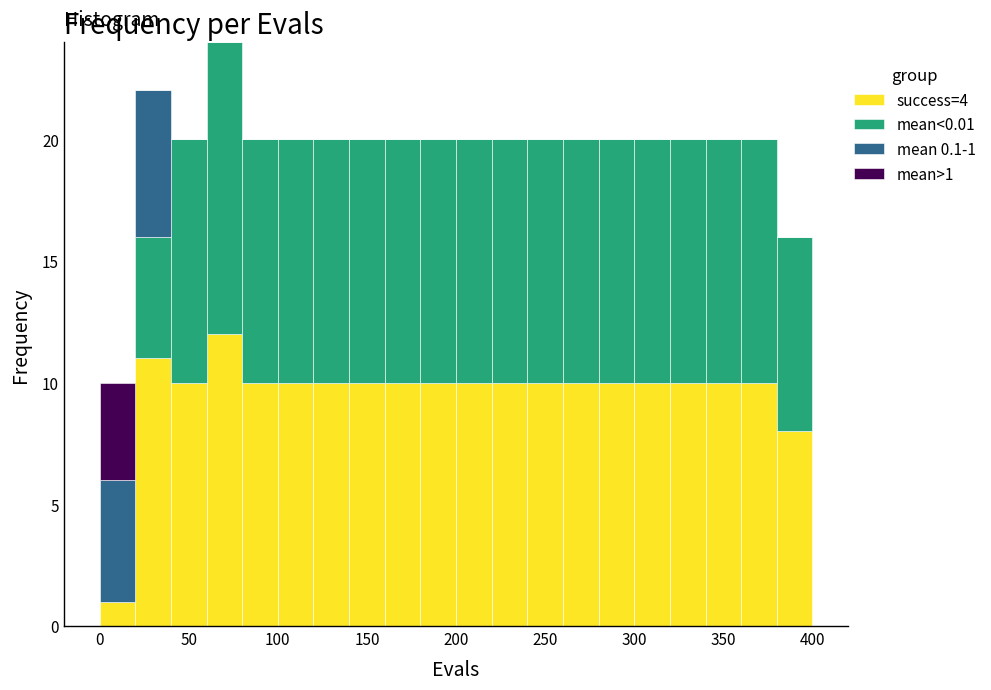

Which range on the x-axis has the tallest stacked bar (by total height)?

60 to 80